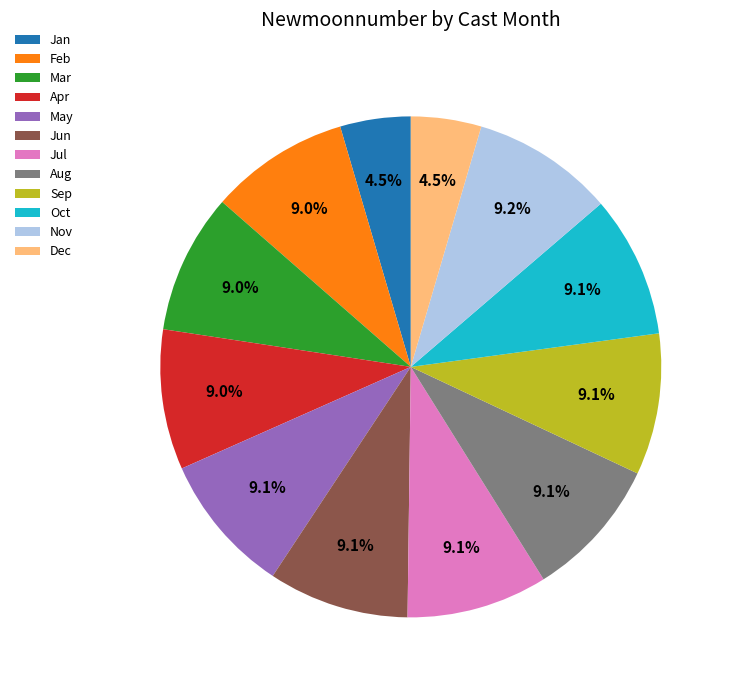

How much of the chart is everything except May?

90.9%